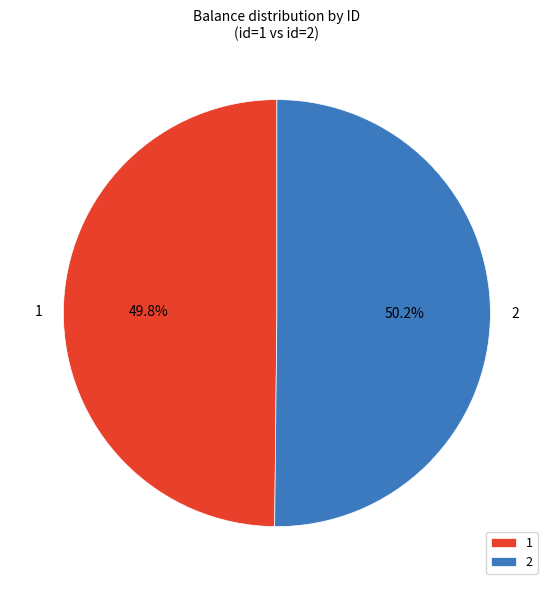

How many segments does this pie chart have?

2